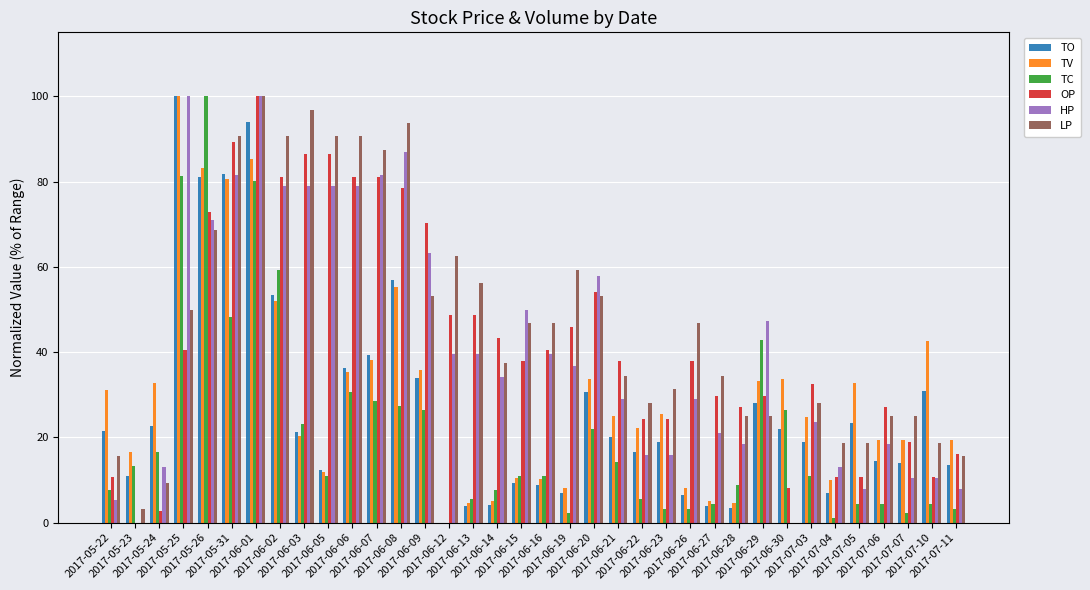

What is the sum of all TV values?

1076.4